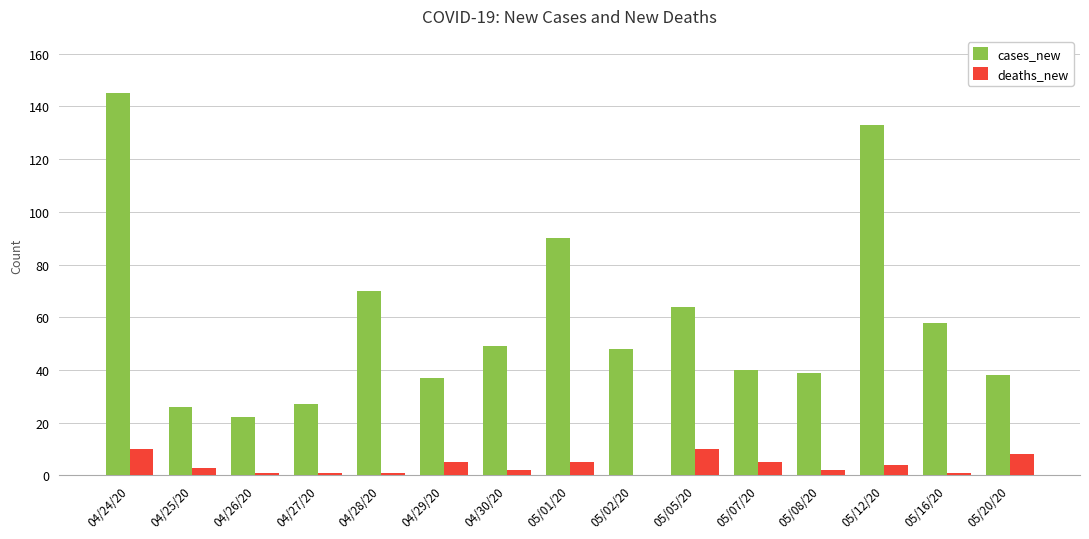

True or false: cases_new has a value of 65 at 05/20/20.

False